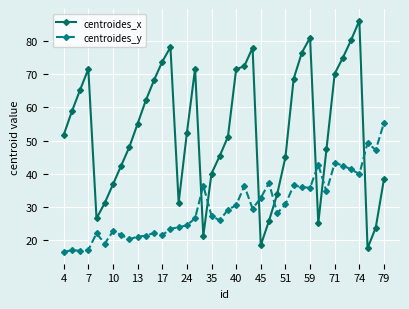

Which series has the largest total across all categories?

centroides_x